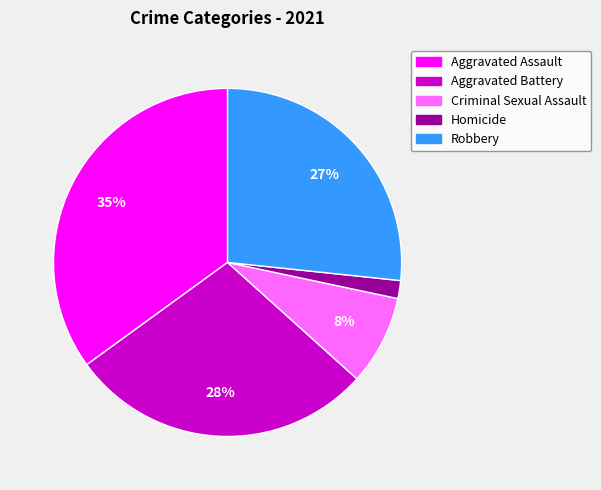

The Robbery slice represents 27% of the pie. True or false?

True